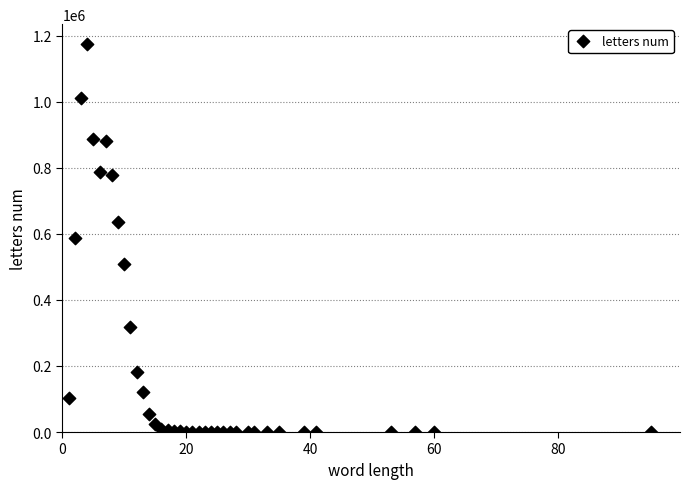

What is the range of Y values (max minus min)?

1175806